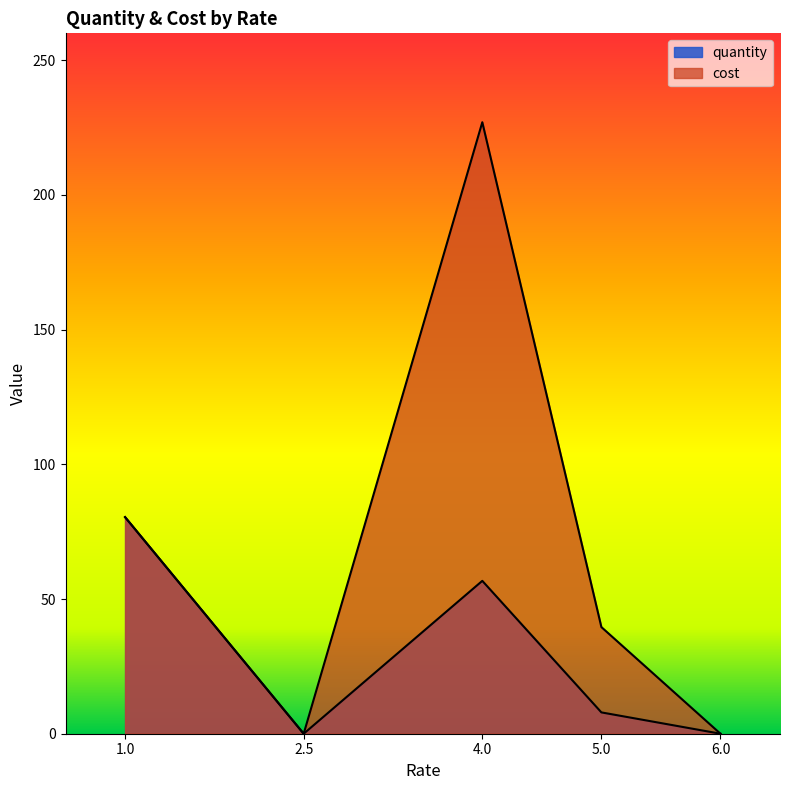

What is the sum of the cost values at 5.0 and 1.0?

120.0